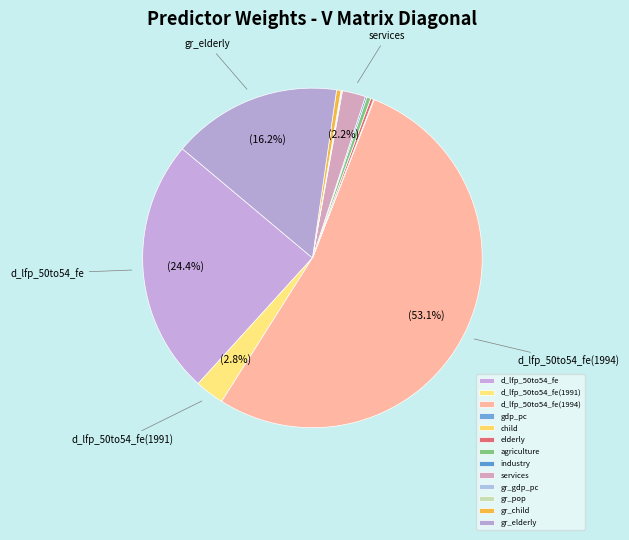

How many slices are in this pie chart?

13